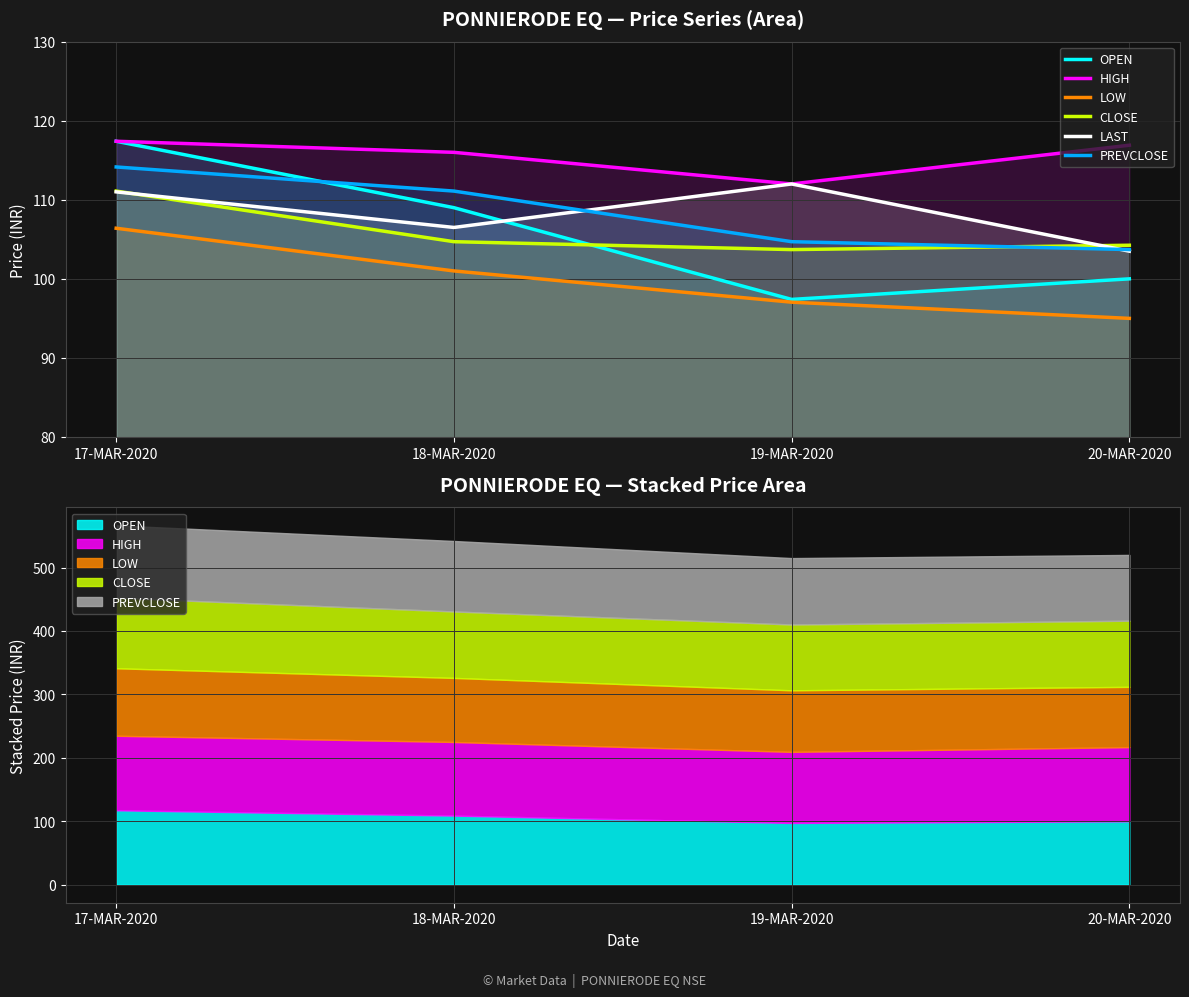

What are all the series names shown in the legend?

OPEN, HIGH, LOW, CLOSE, LAST, PREVCLOSE